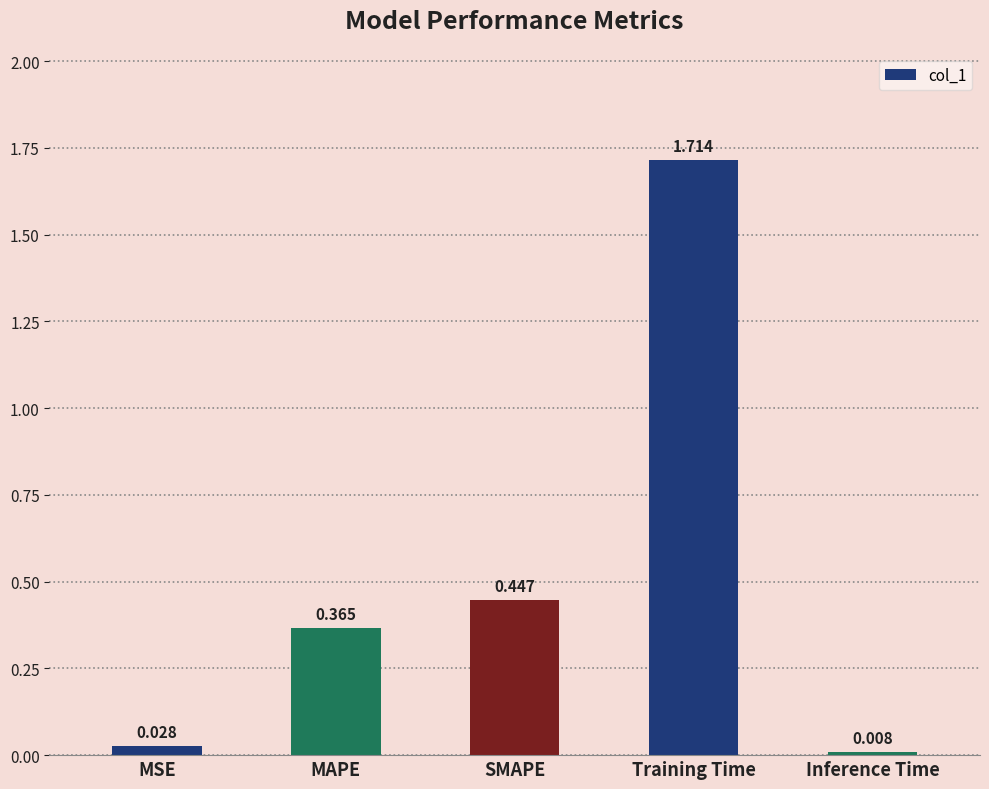

Are the bars horizontal?

No